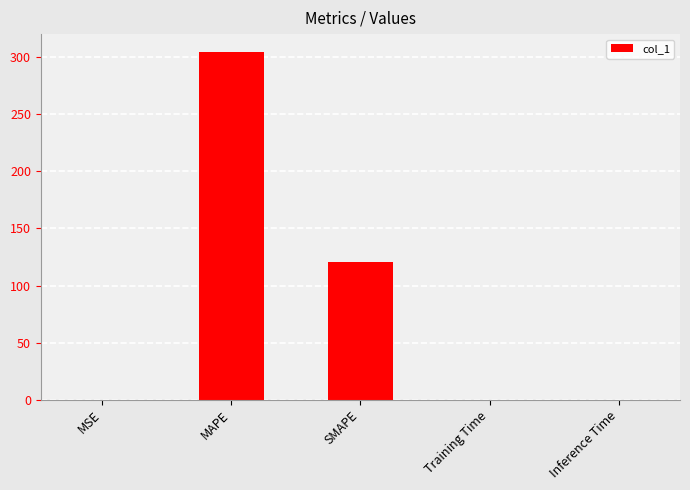

Is it true that the value at SMAPE is 167.5?

False